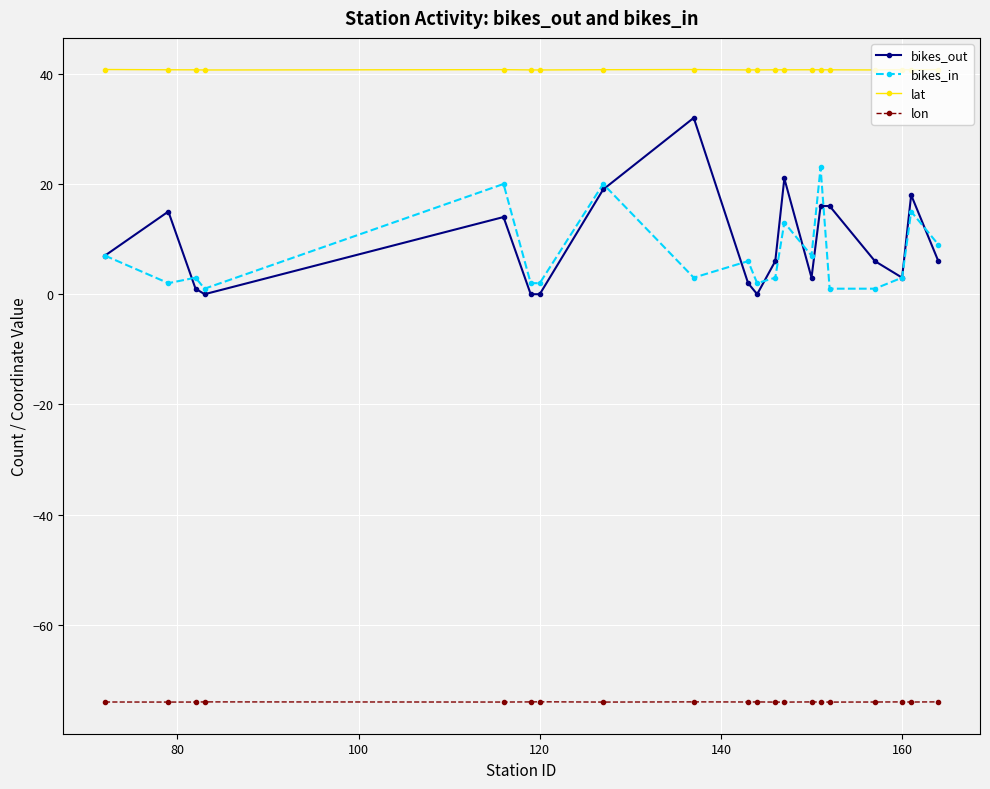

What is the minimum value shown in the chart?

-74.0